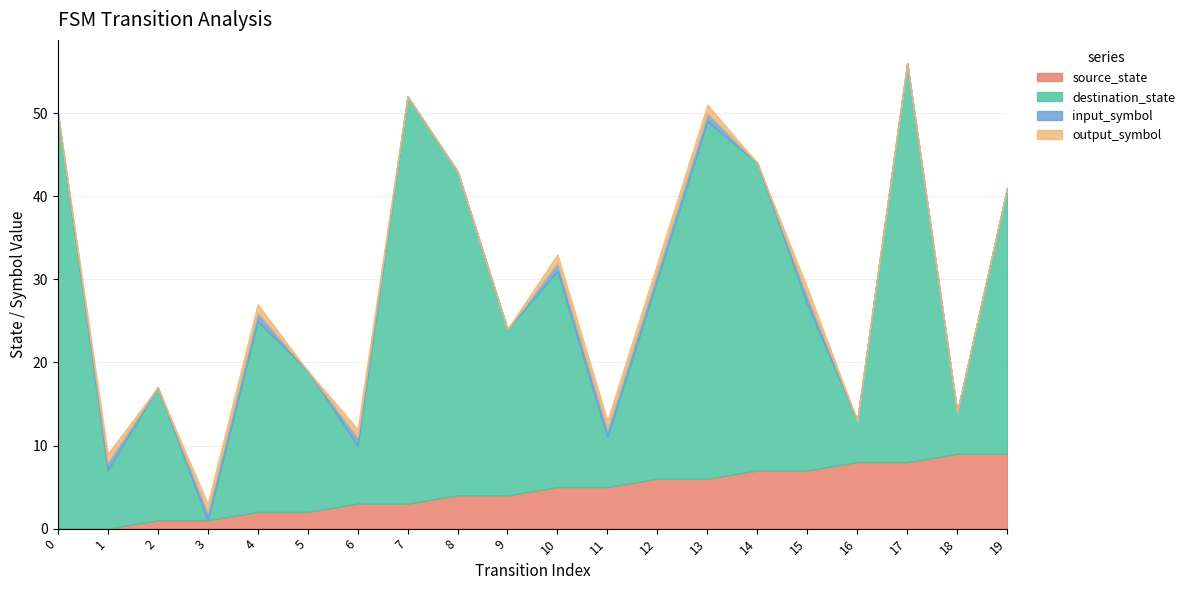

After their last crossing, which series has the higher values: input_symbol or destination_state?

destination_state